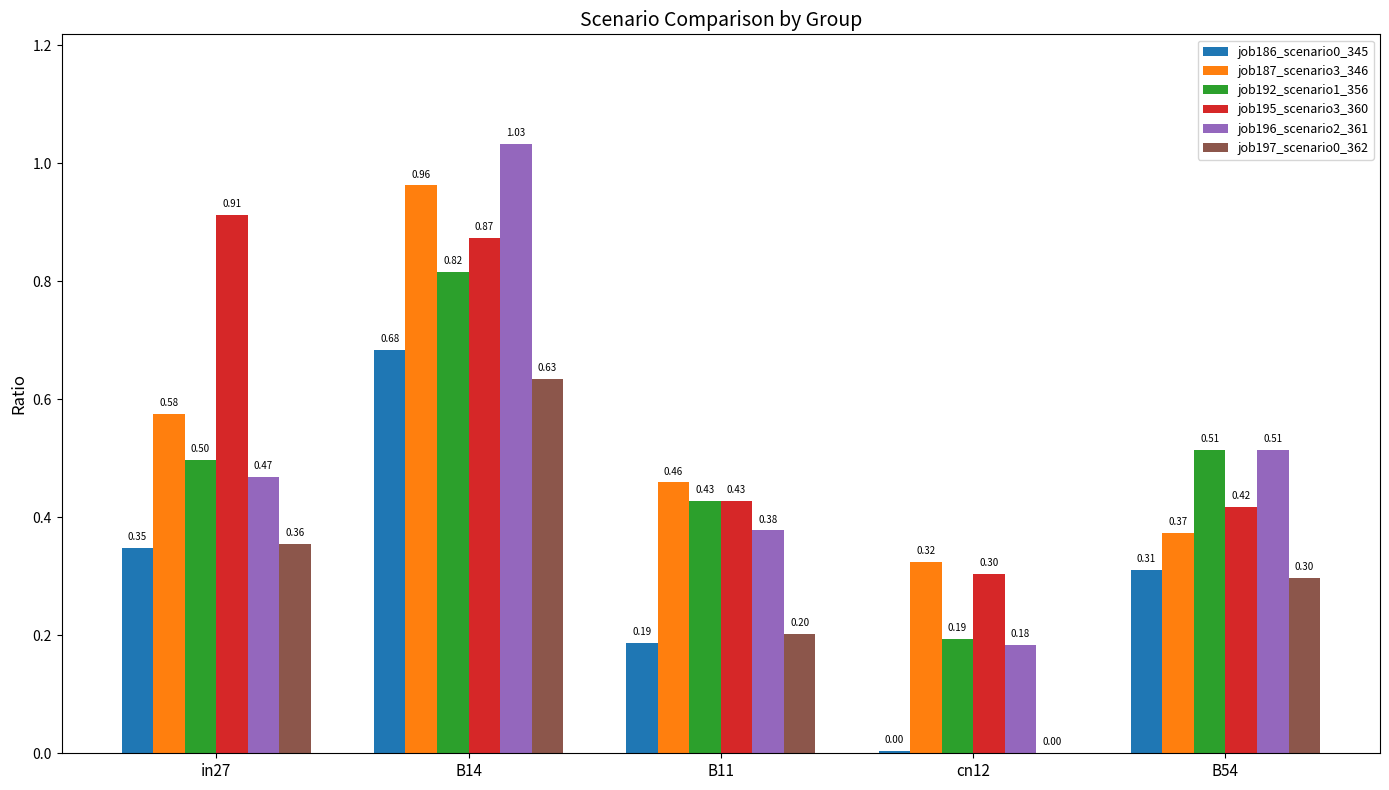

Between B14 and cn12, which series saw the biggest shift?

job196_scenario2_361